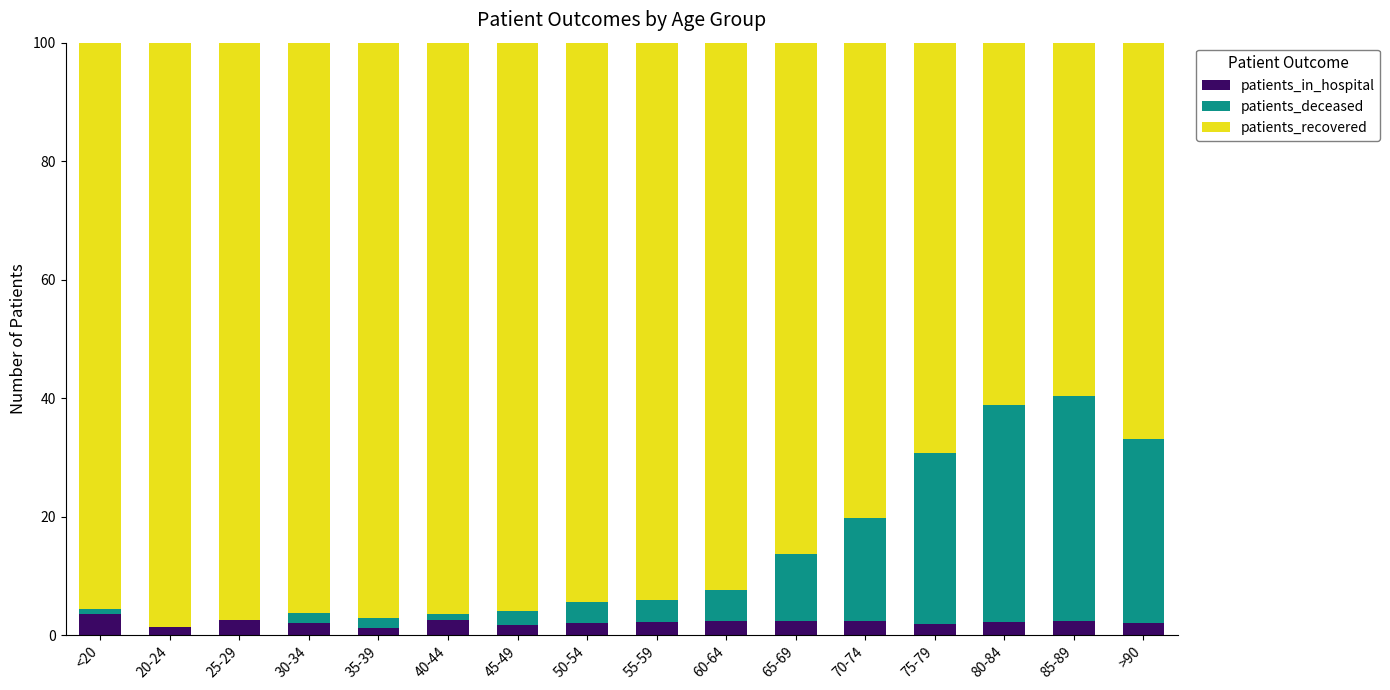

What is the total value across all series at 85-89?

100.0